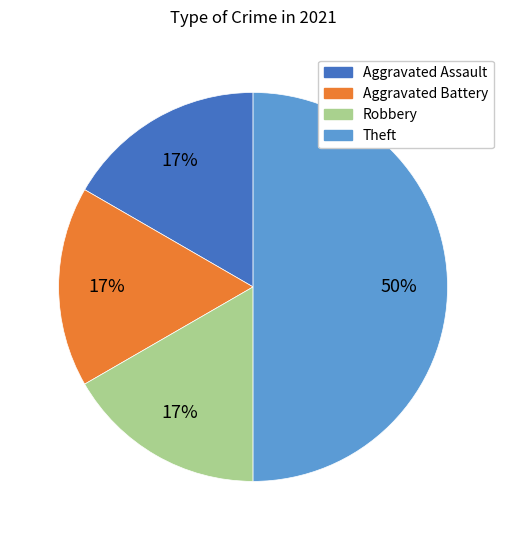

True or false: Theft accounts for 50% of the total.

True